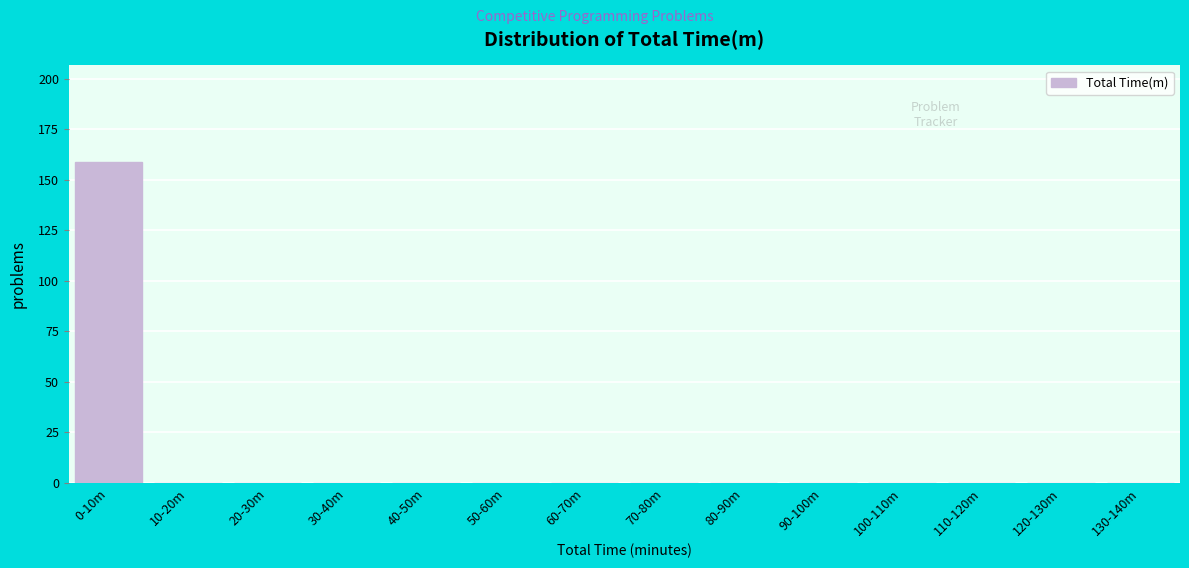

Reading left to right, list all the values displayed in this chart.

0-10m=159	10-20m=0	20-30m=0	30-40m=0	40-50m=0	50-60m=0	60-70m=0	70-80m=0	80-90m=0	90-100m=0	100-110m=0	110-120m=0	120-130m=0	130-140m=0